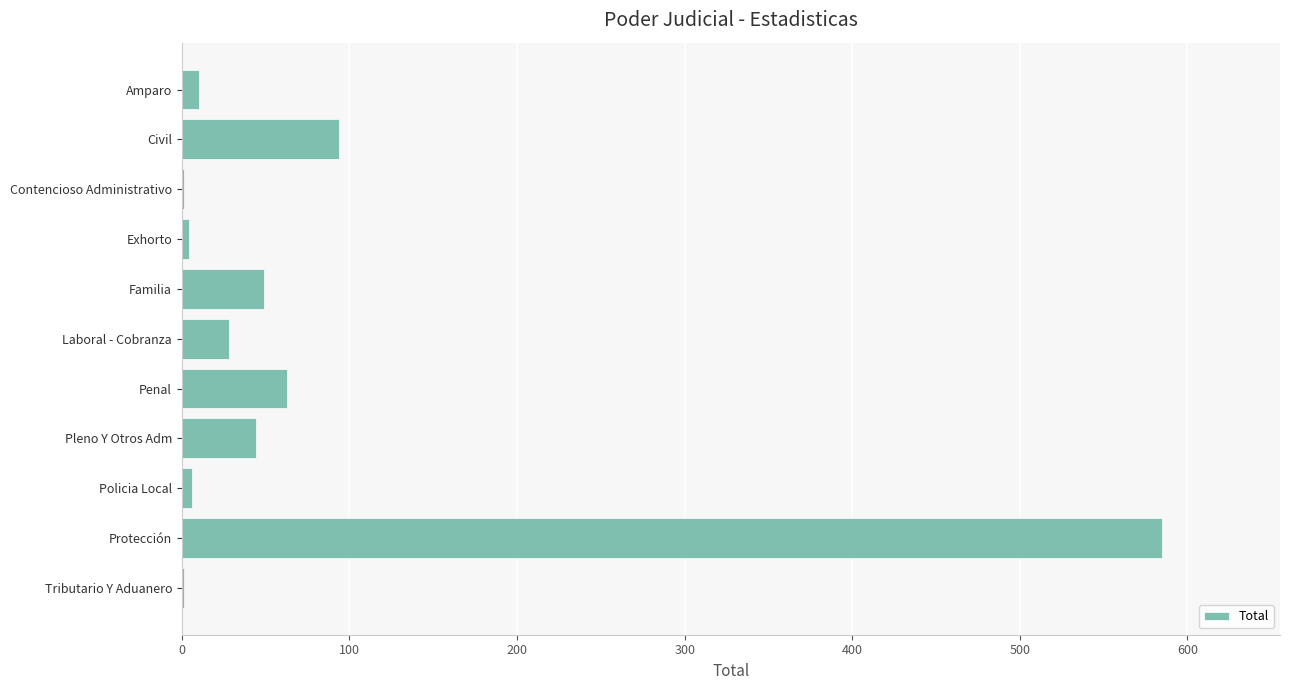

At which label is the value closest to 293?

Civil